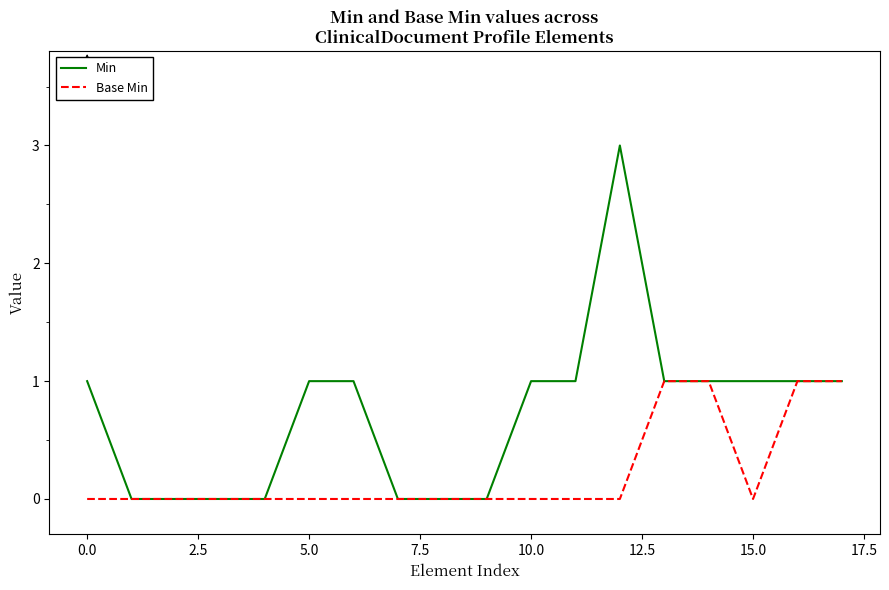

What is the highest value of the Base Min series?

1